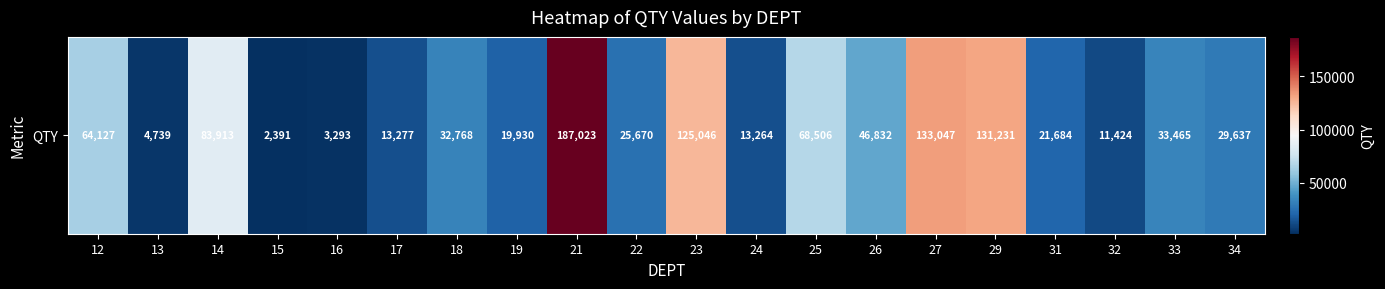

What is the change in value from 17 to 21?

+173746